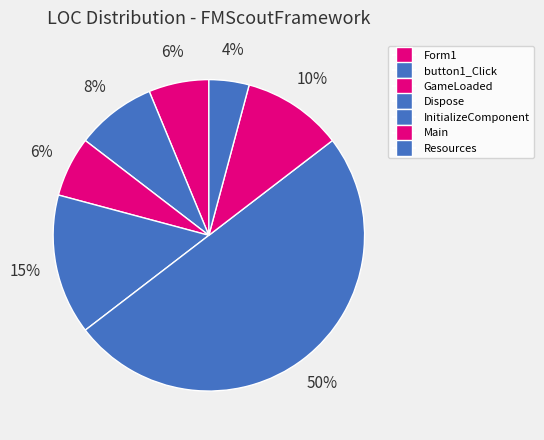

How many slices are in this pie chart?

7